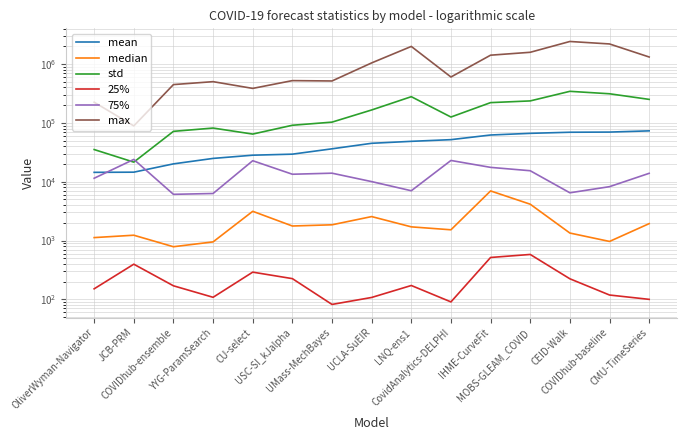

At CMU-TimeSeries, list the series in order from smallest to largest.

25%, median, 75%, mean, std, max